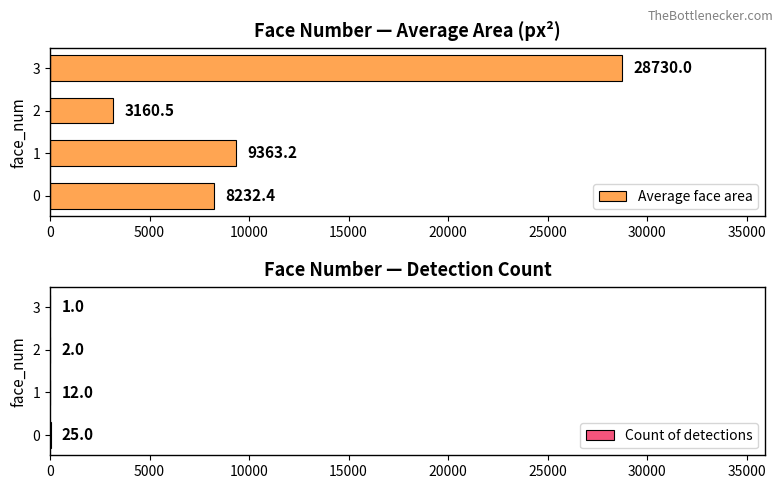

What is the lowest value of the Average face area series?

3160.5